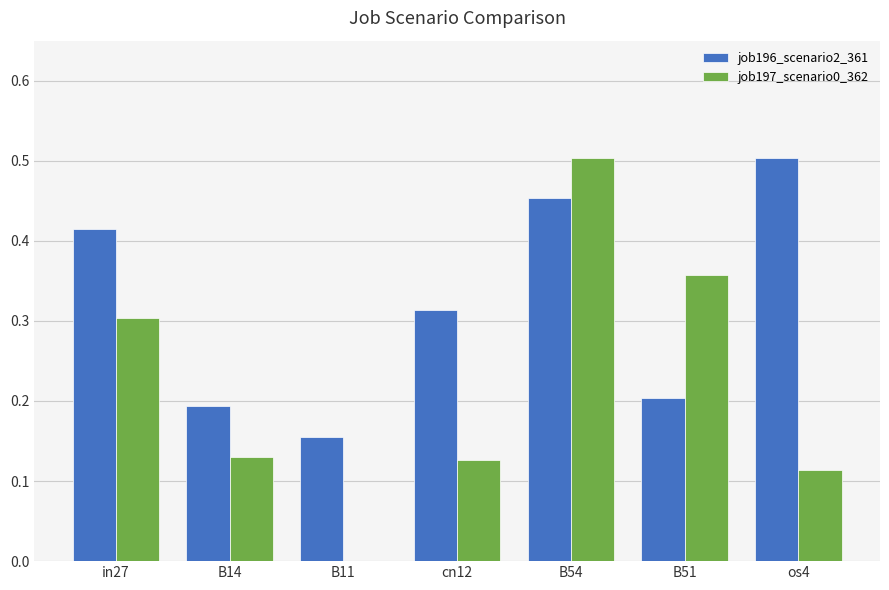

At which label is job197_scenario0_362 closest to 0?

B11